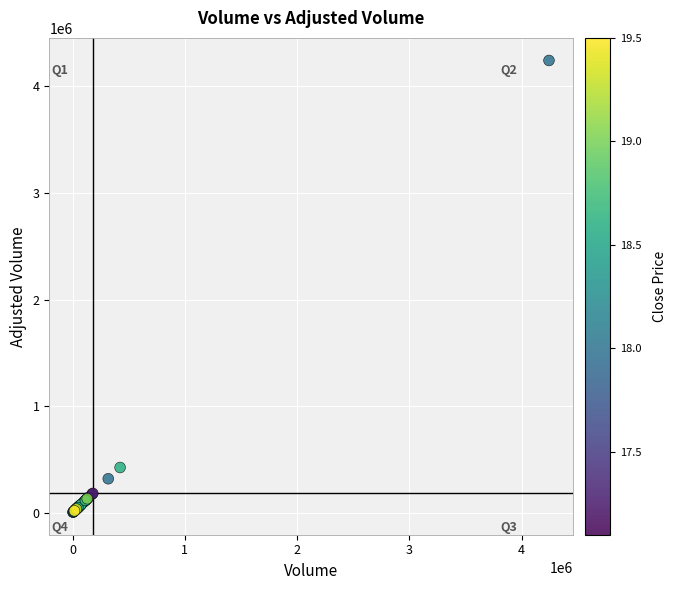

What Y value in the scatter plot is closest to 2124250?

424000